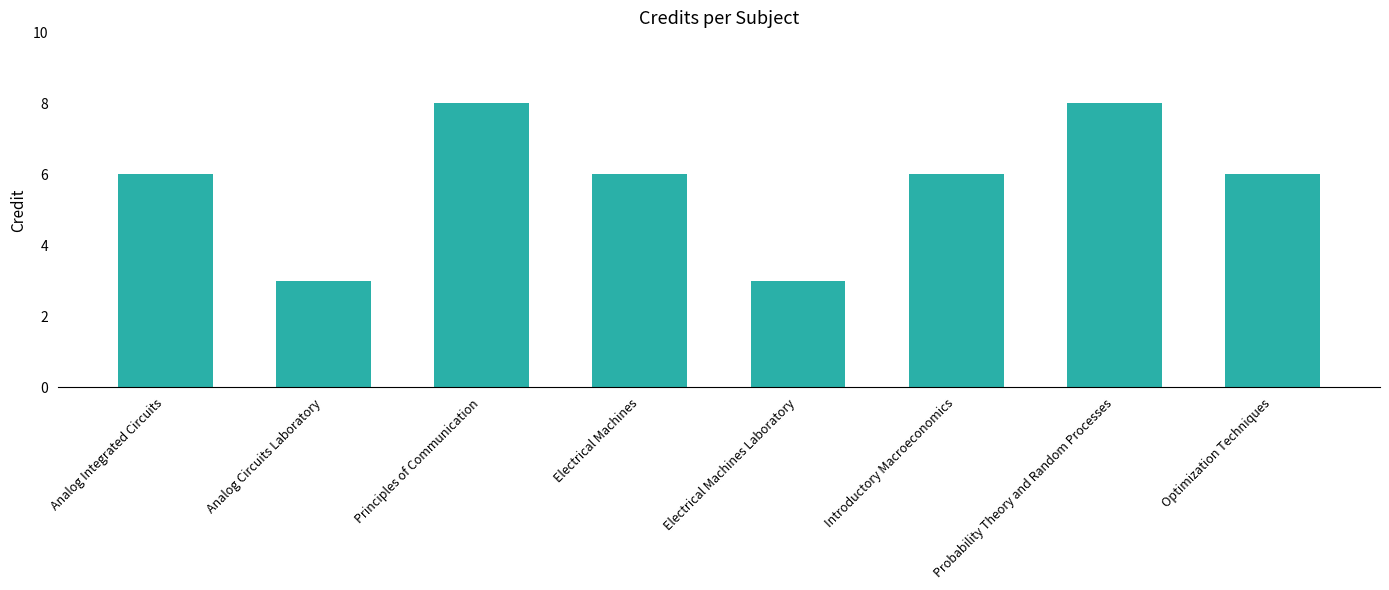

Is it true that the value at Principles of Communication is 8?

True